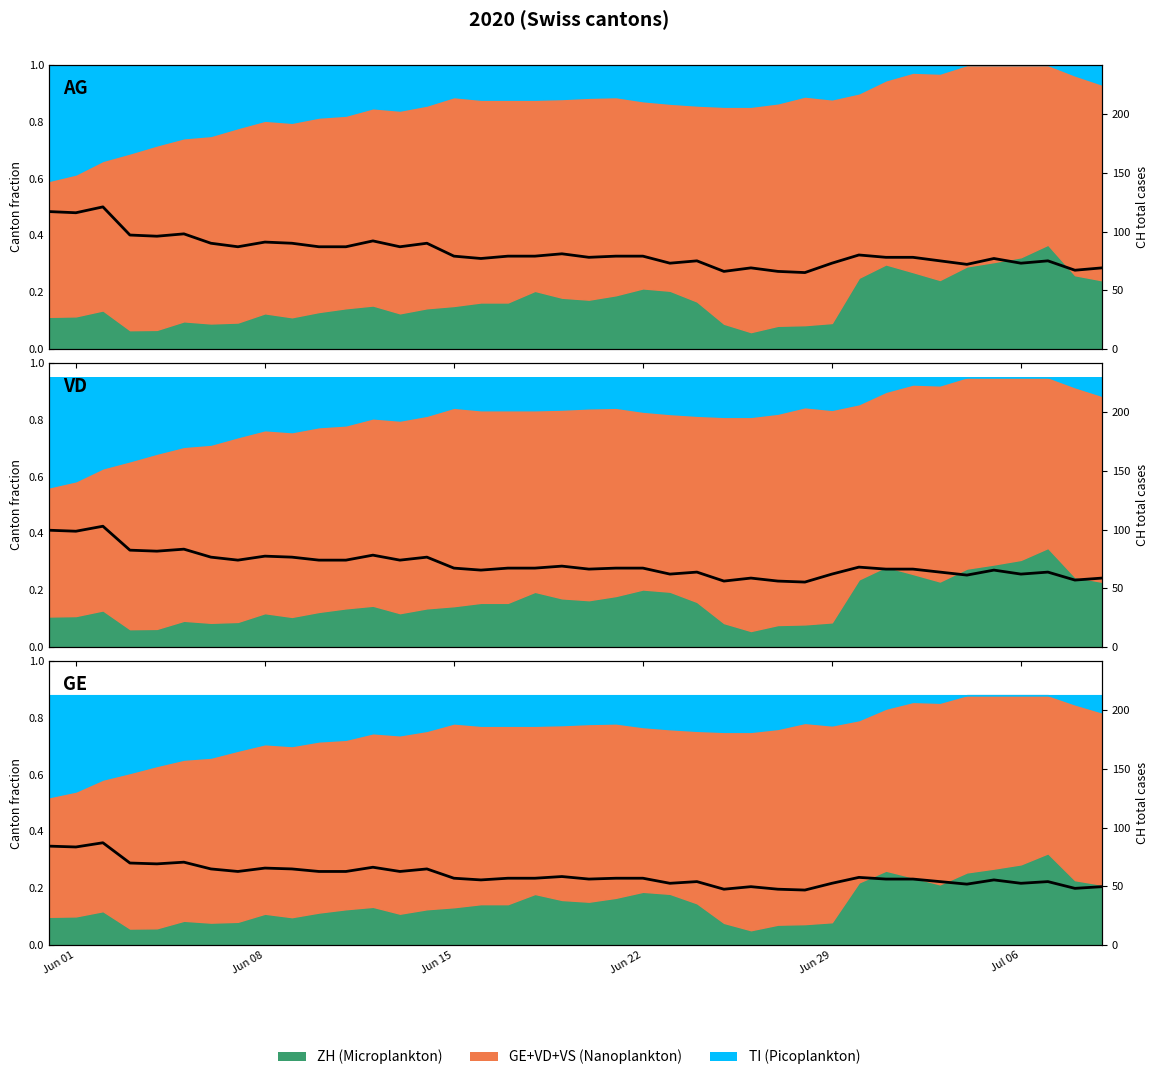

Is it true that the value at Jun 22 is 56.9?

True